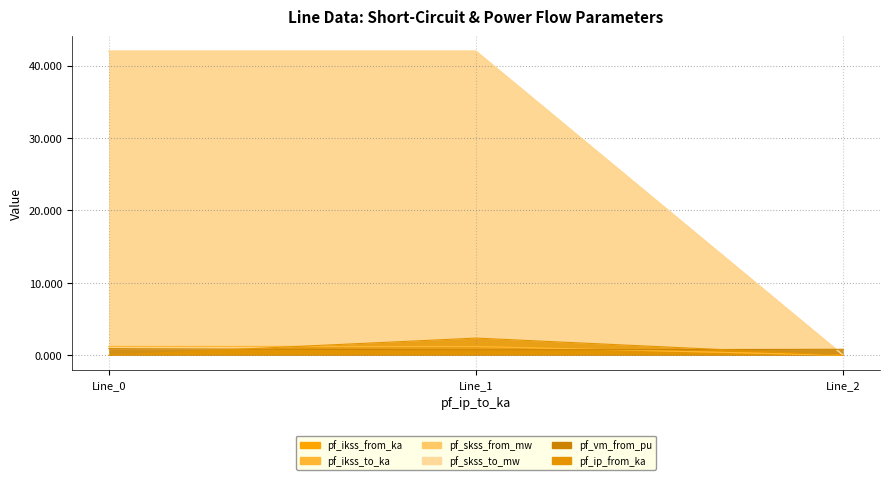

Rank the series by their maximum value, from lowest to highest.

pf_vm_from_pu, pf_ikss_from_ka, pf_ikss_to_ka, pf_ip_from_ka, pf_skss_from_mw, pf_skss_to_mw